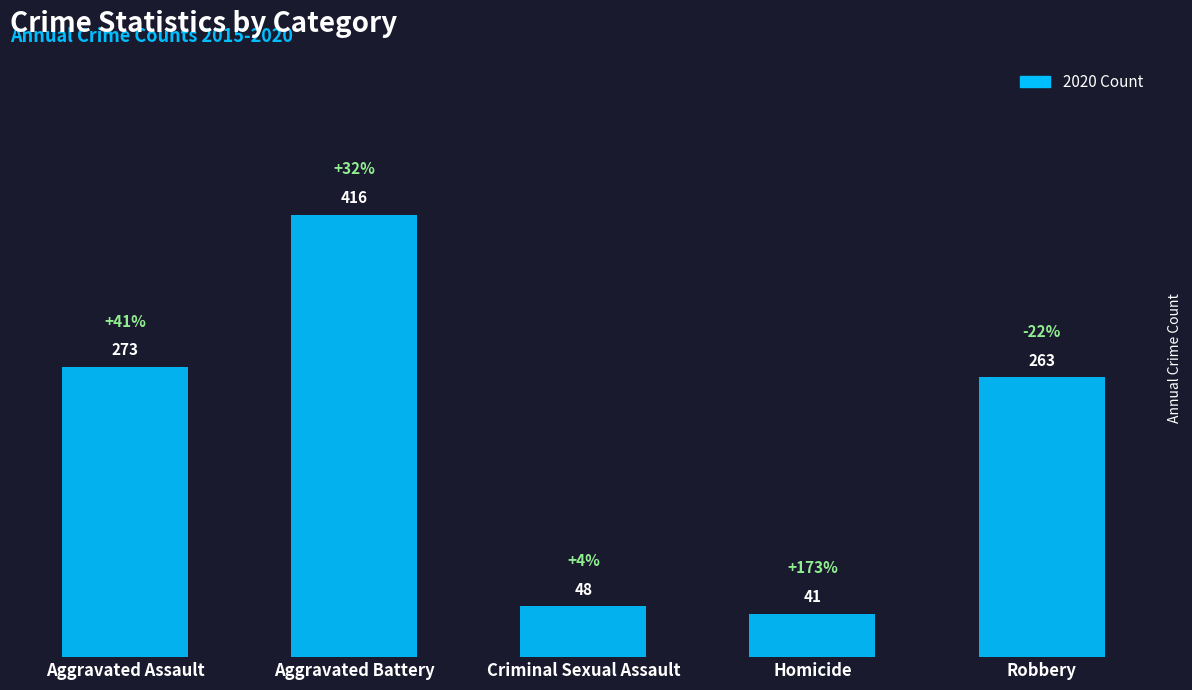

What is the ratio of the value at Robbery to the value at Criminal Sexual Assault?

5.5